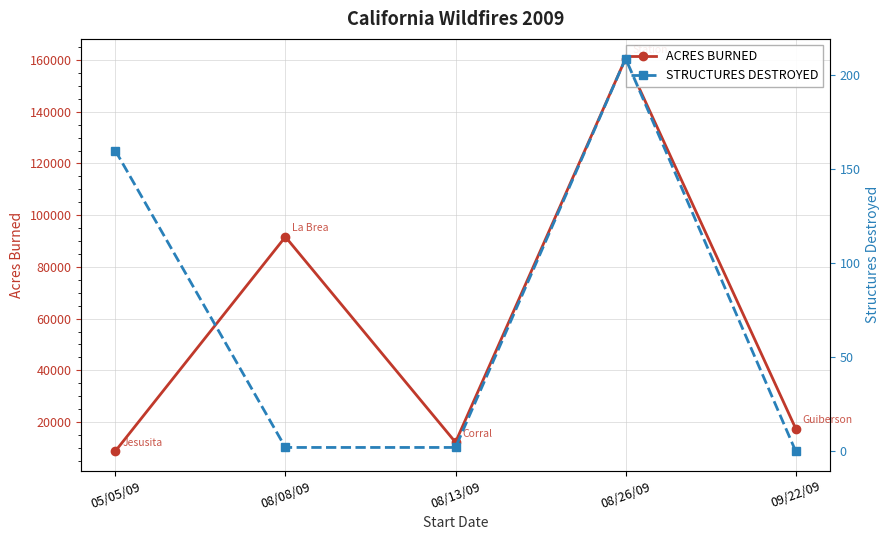

The ACRES BURNED series shows 50199 at 08/26/09. True or false?

False